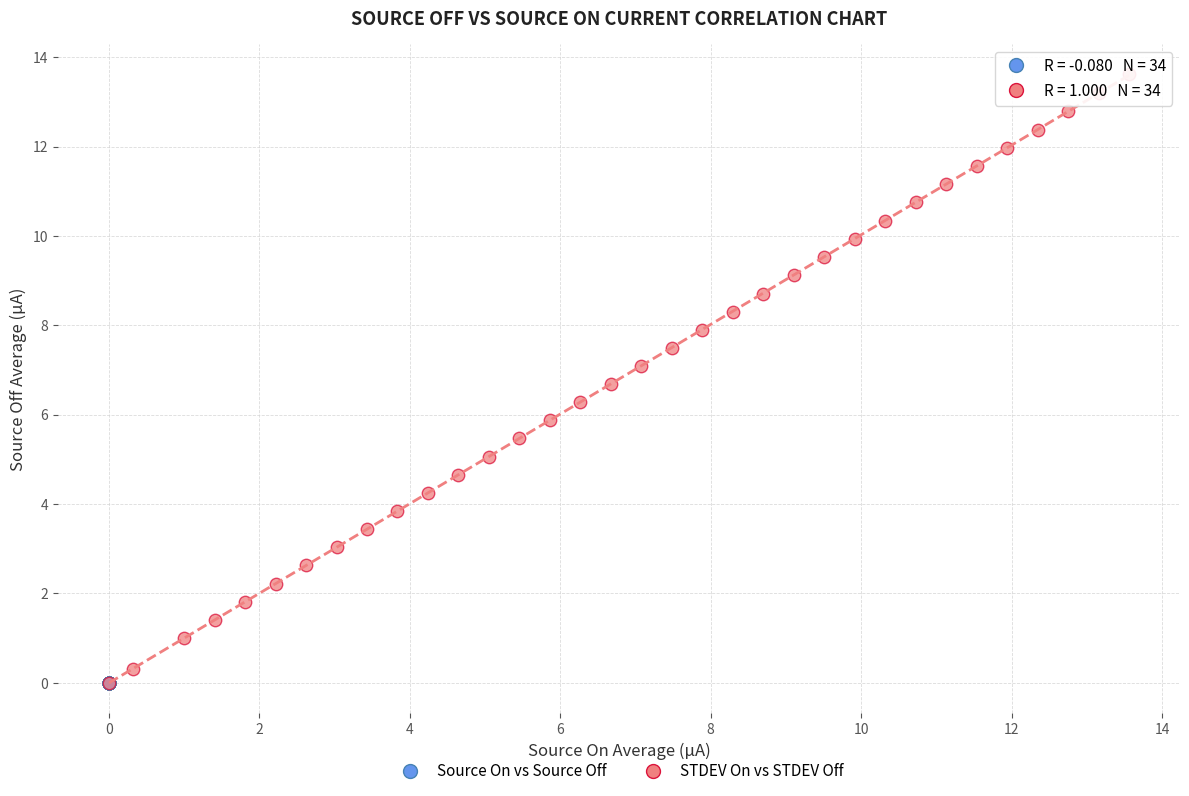

Which series has the widest spread of Y values?

STDEV On vs STDEV Off